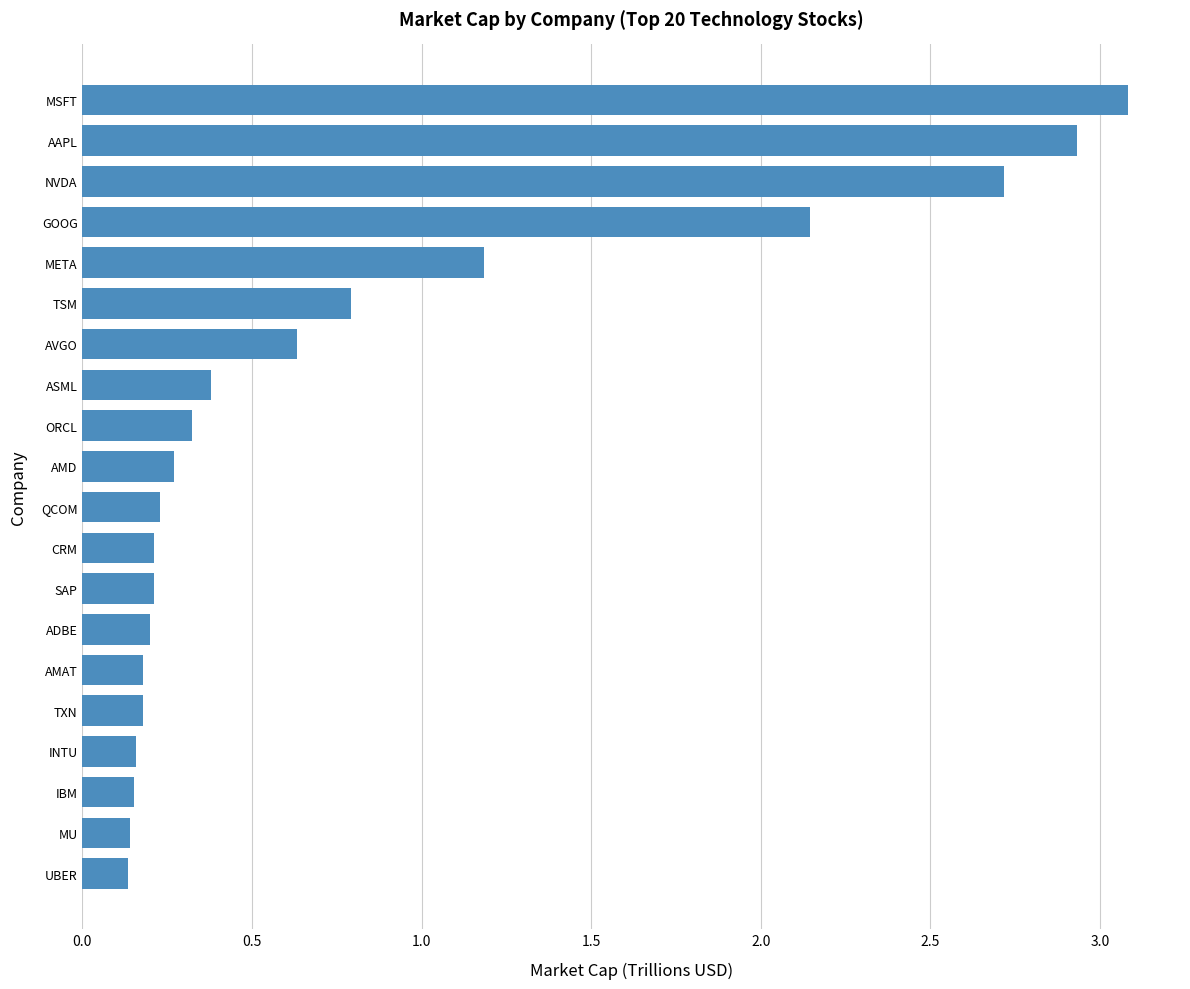

How many distinct data groups are displayed?

1